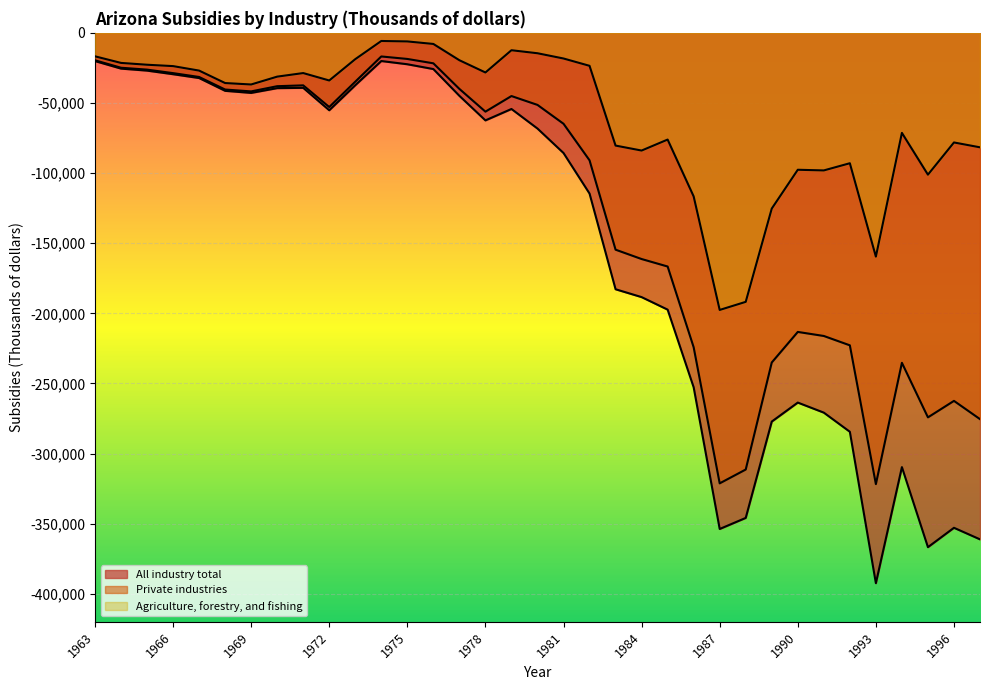

Read the Private industries value at 1983.

-154624